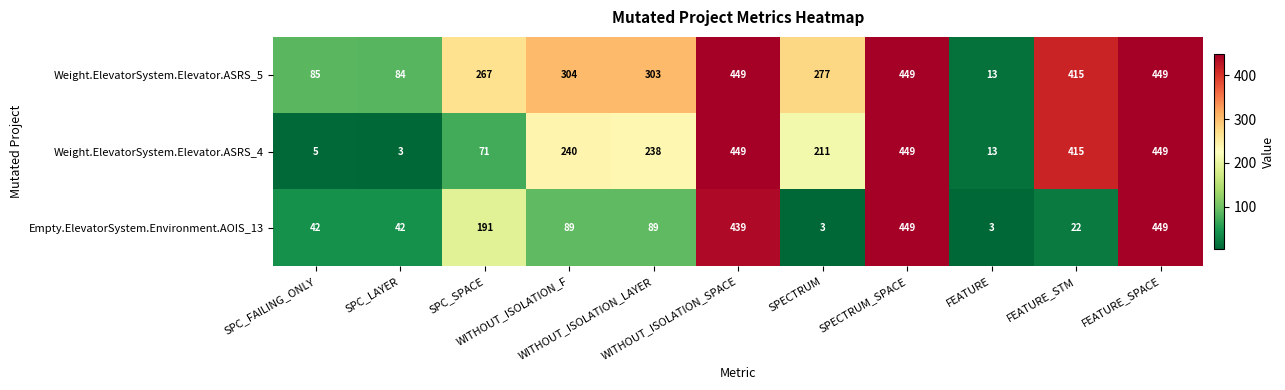

What is the spread (max minus min) of values at SPC_SPACE?

196